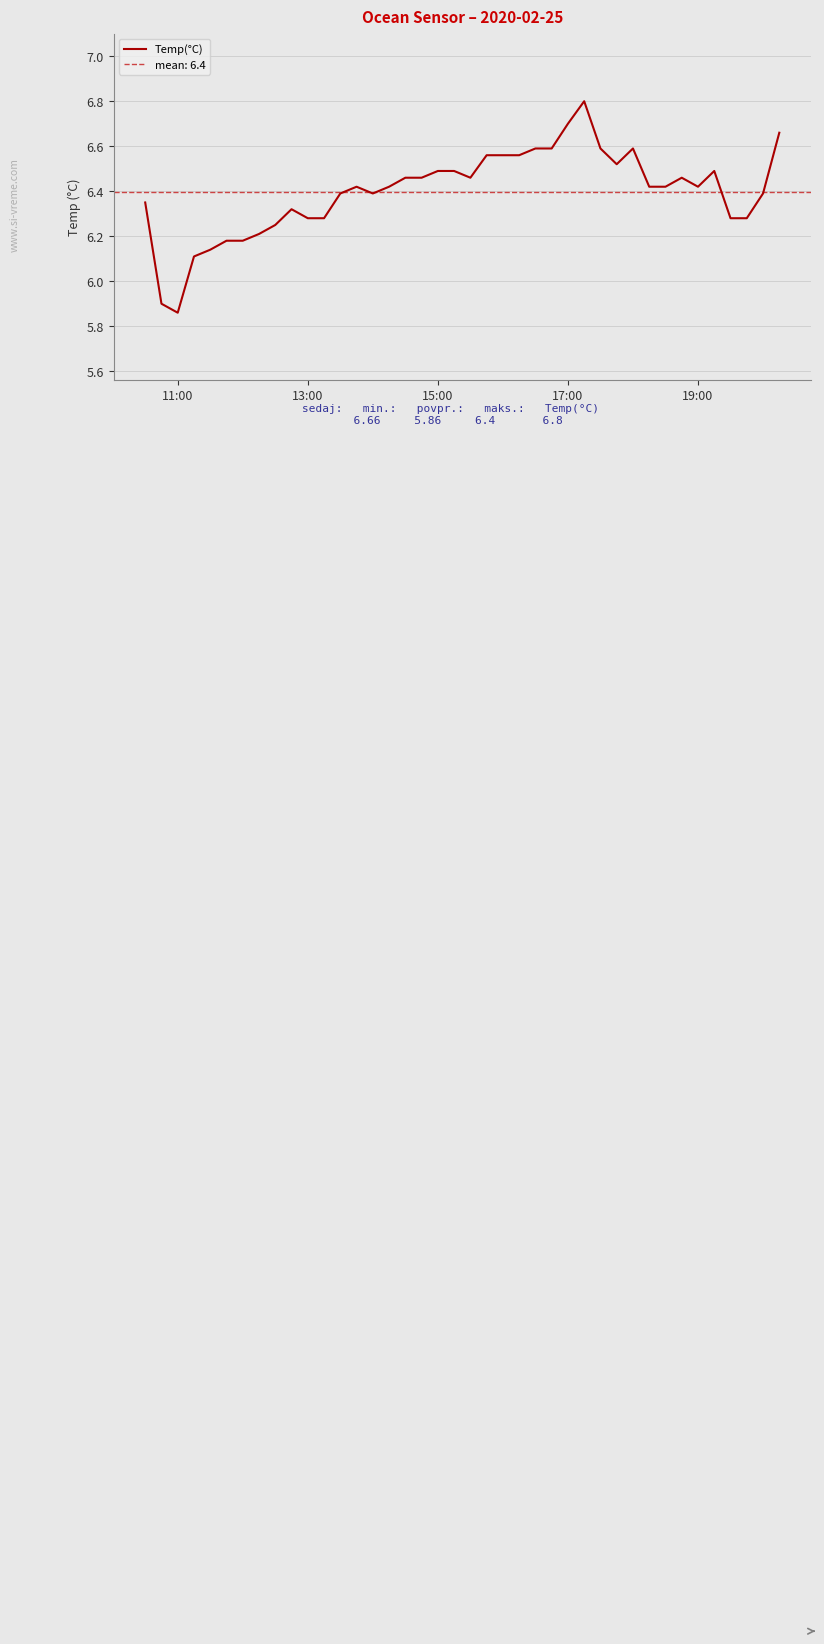

The Temp(°C) series shows 6.5 at 15:00. True or false?

True